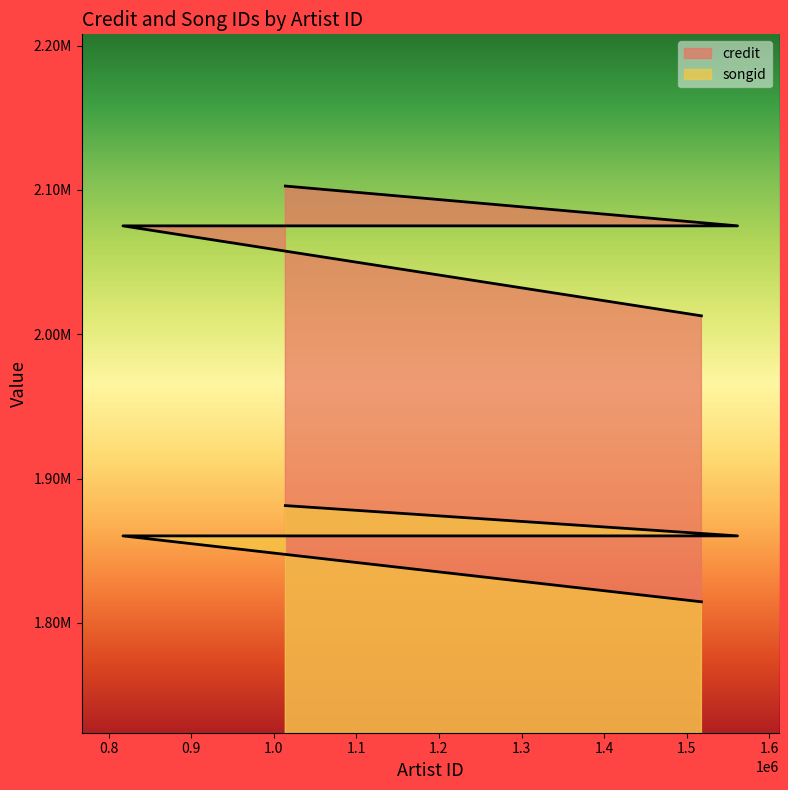

How many values in the credit series exceed 2075113?

1